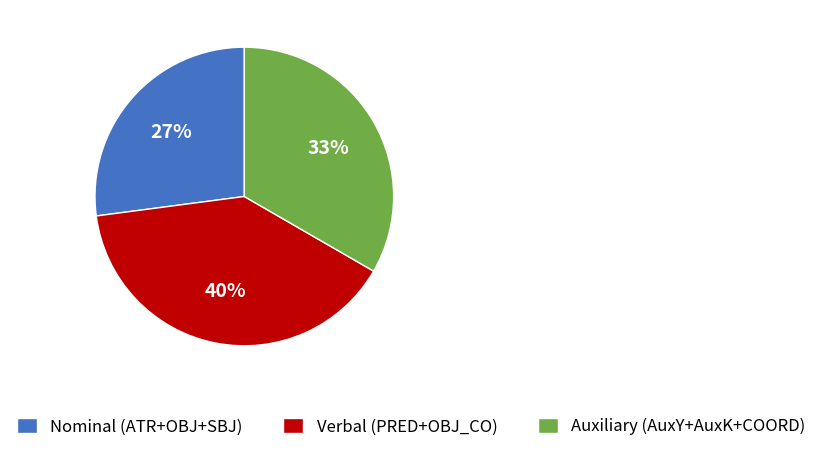

Approximately how many times larger is the value at Auxiliary (AuxY+AuxK+COORD) compared to Nominal (ATR+OBJ+SBJ)?

1.2